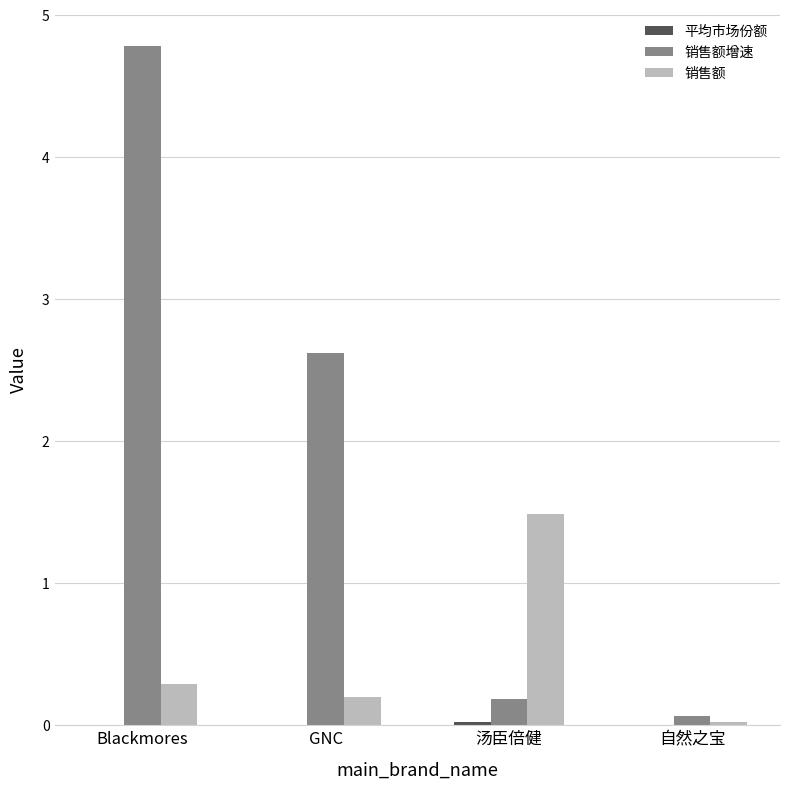

What is the greatest value displayed?

4.8